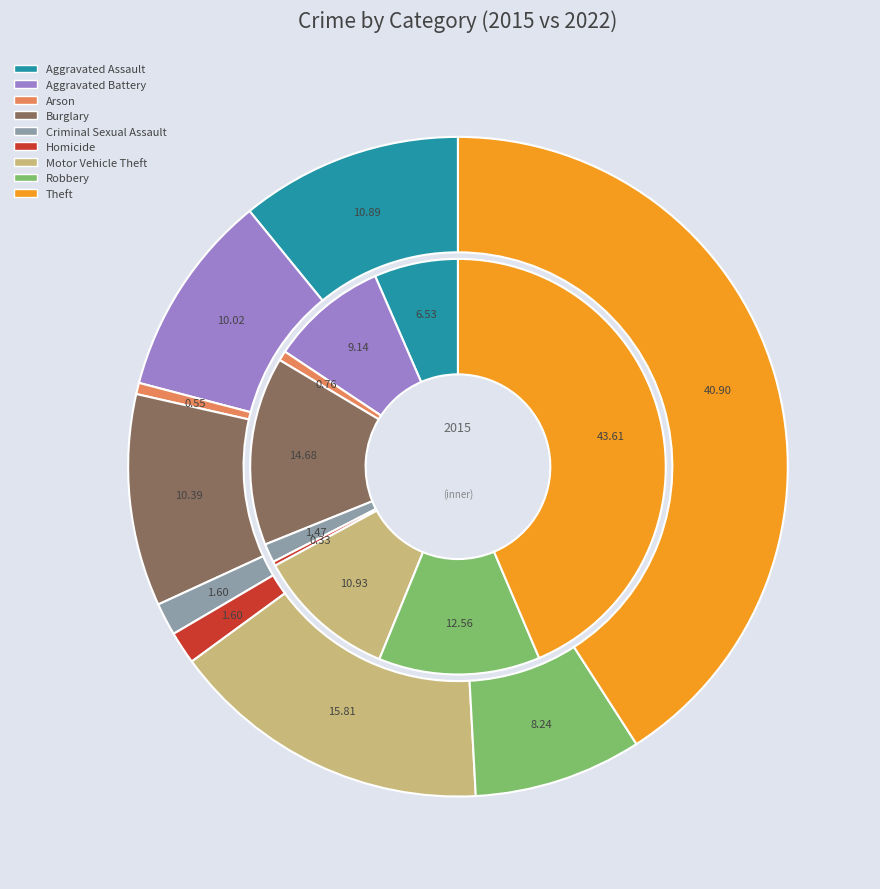

To the nearest percent, what is the combined percentage of 6 and 4?

17%